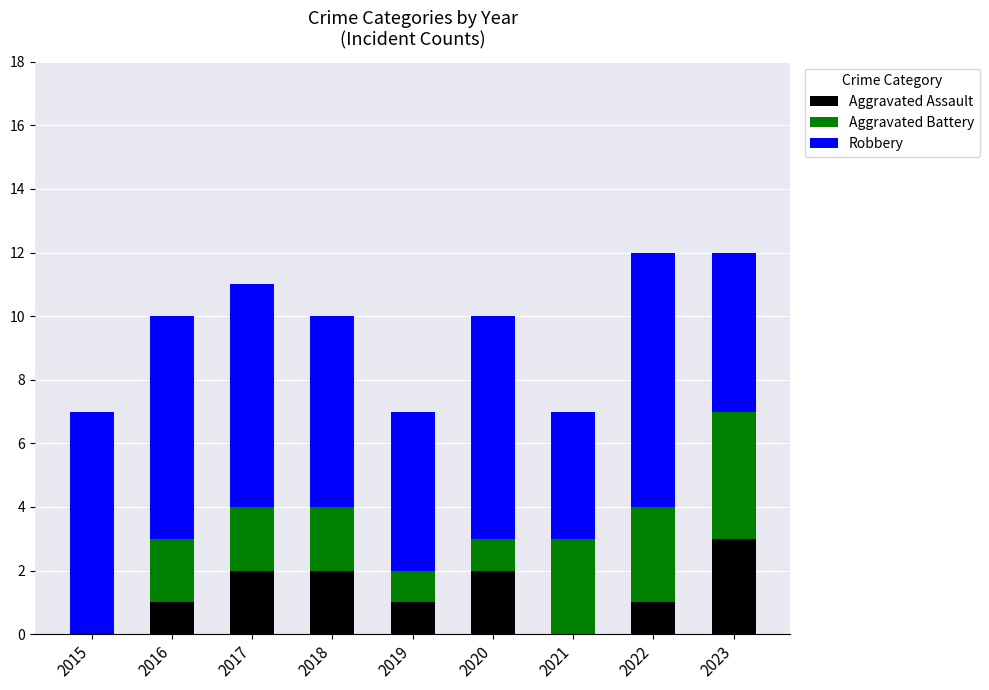

True or false: Aggravated Assault has a value of 0 at 2021.

True